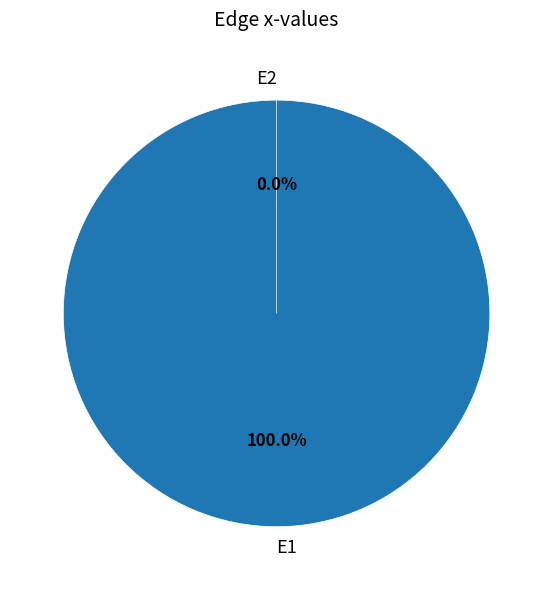

Rank the categories by value from lowest to highest.

E2, E1